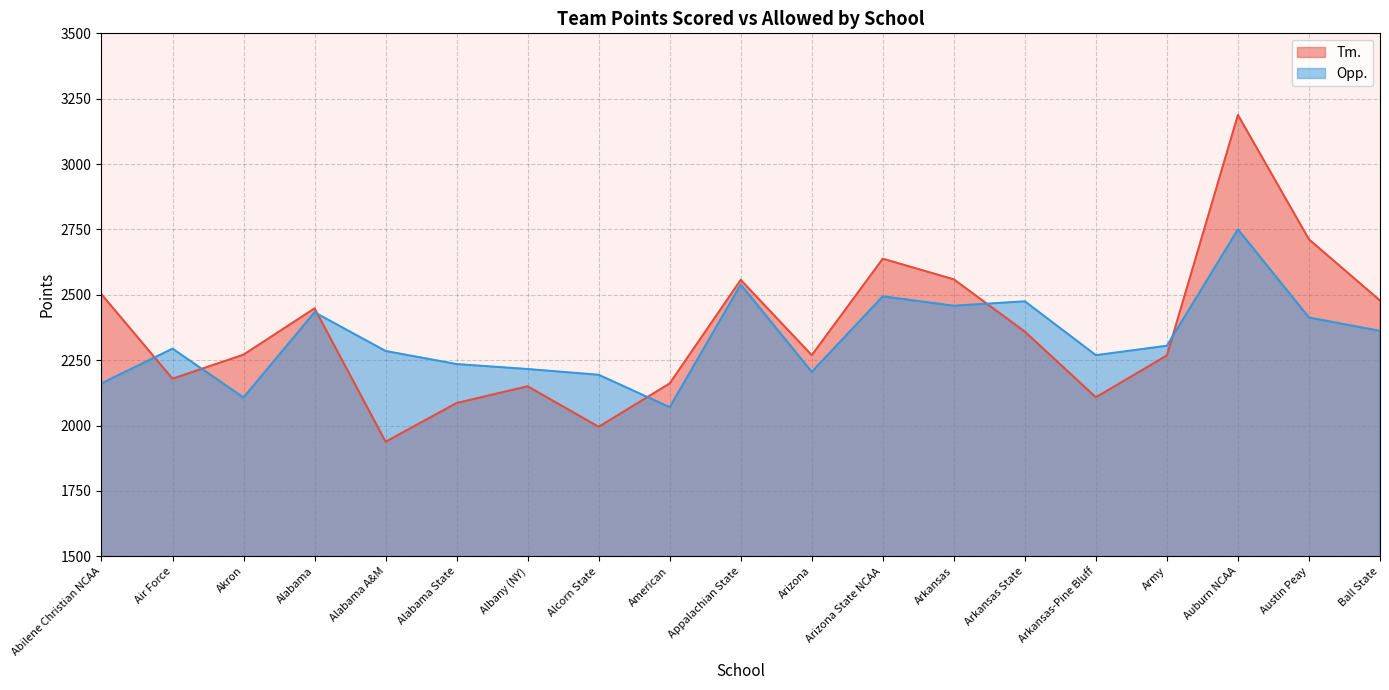

What is the sum of all Opp. values?

44265